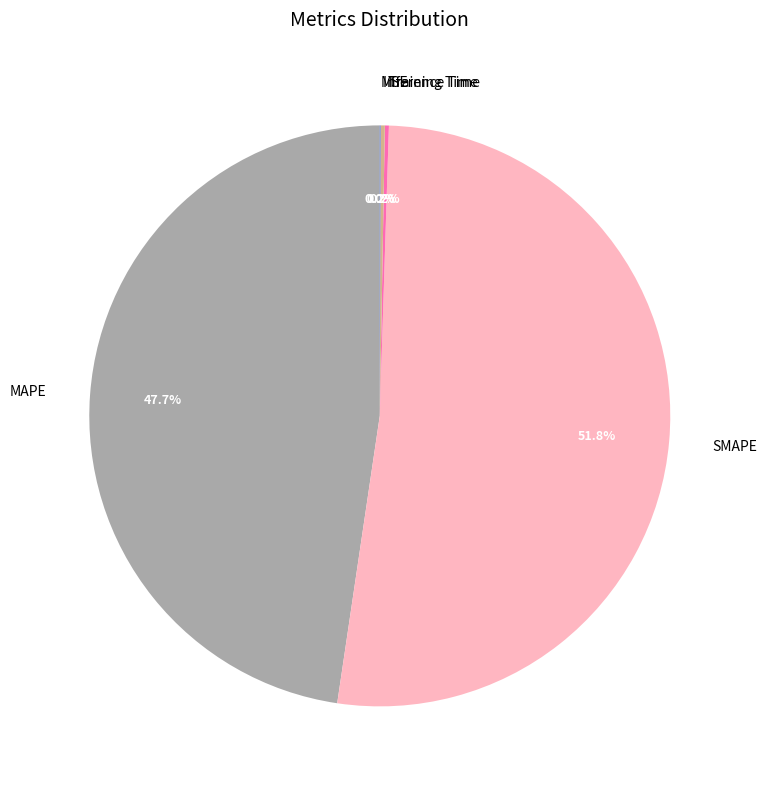

What is the largest slice in the pie chart?

SMAPE